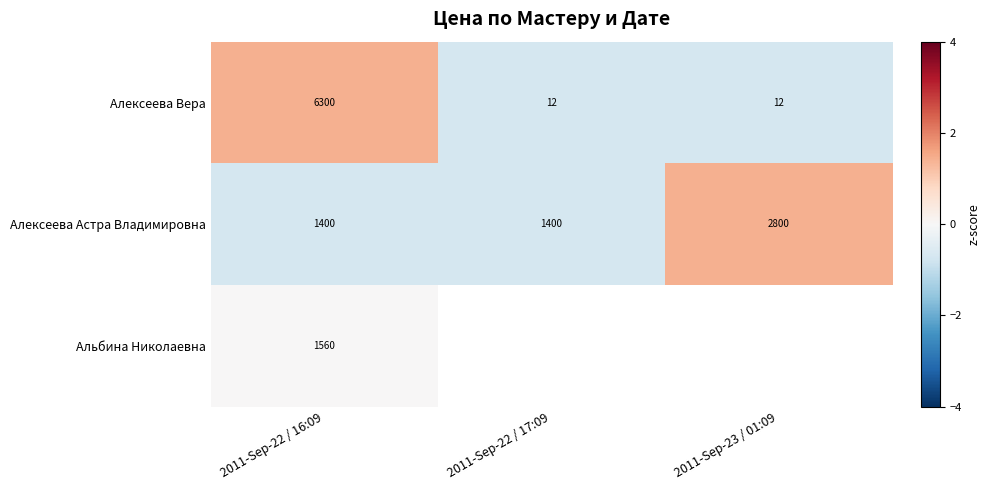

At 2011-Sep-22 / 16:09, list the series in order from smallest to largest.

Алексеева Астра Владимировна, Альбина Николаевна, Алексеева Вера